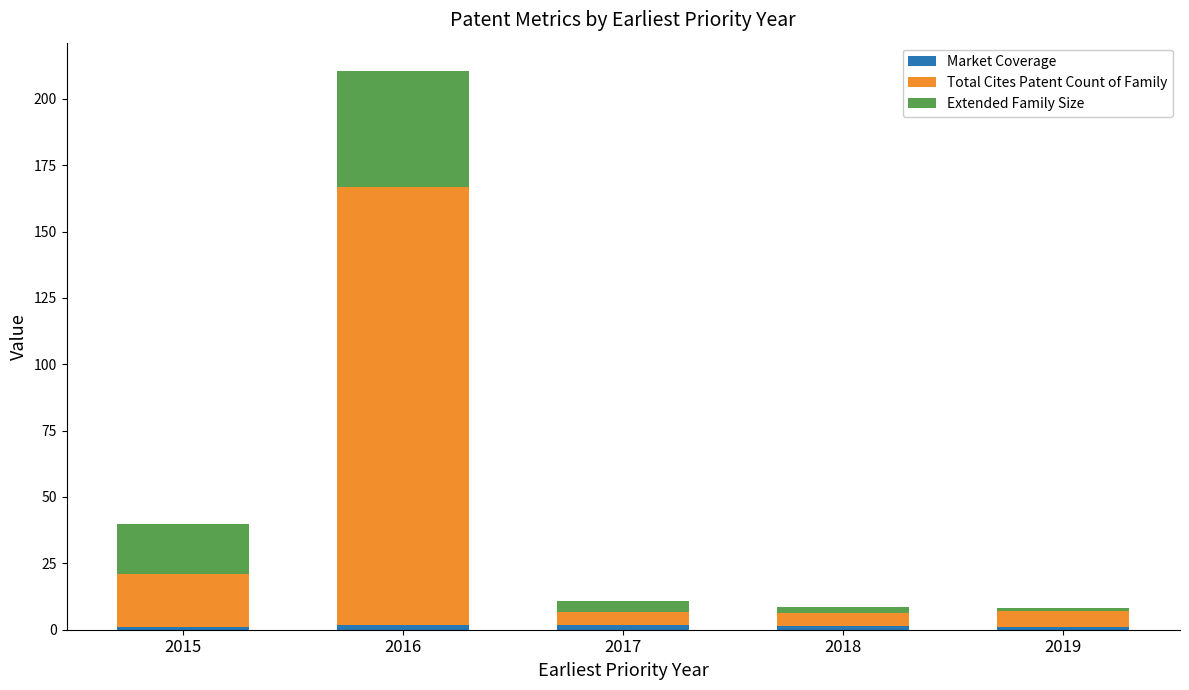

At which category is the sum across all series the highest?

2016